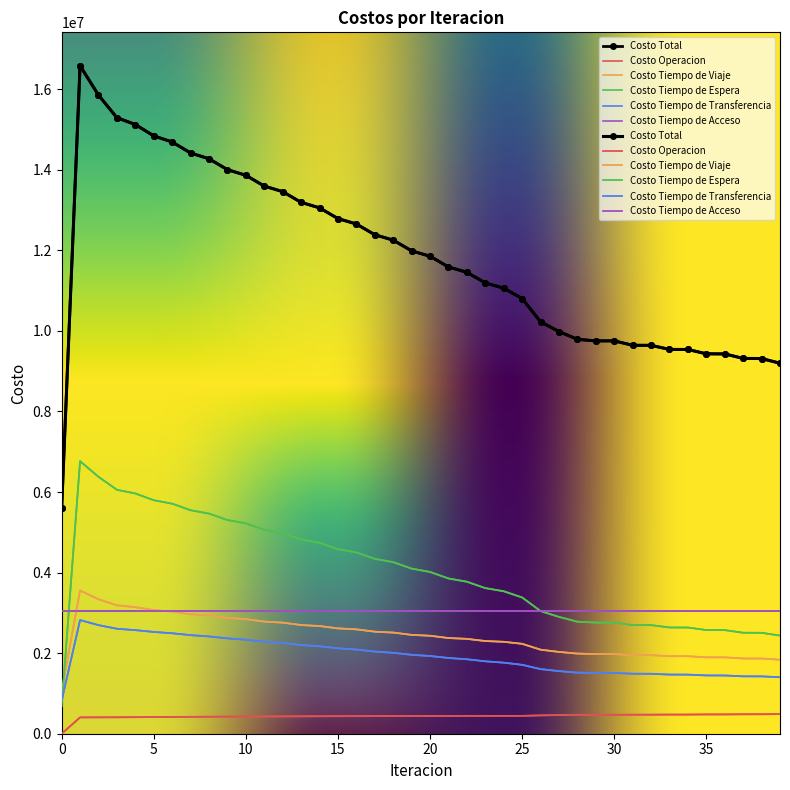

Rank the series at 8 from lowest to highest value.

Costo Operacion, Costo Tiempo de Transferencia, Costo Tiempo de Viaje, Costo Tiempo de Espera, Costo Total